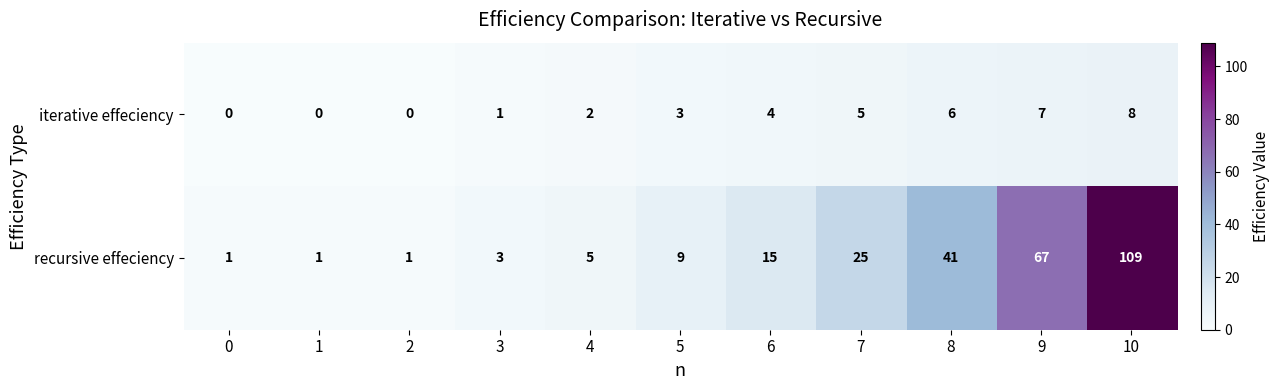

Reading left to right, transcribe all the data shown in this chart.

iterative effeciency: 0	0	0	1	2	3	4	5	6	7	8
recursive effeciency: 1	1	1	3	5	9	15	25	41	67	109